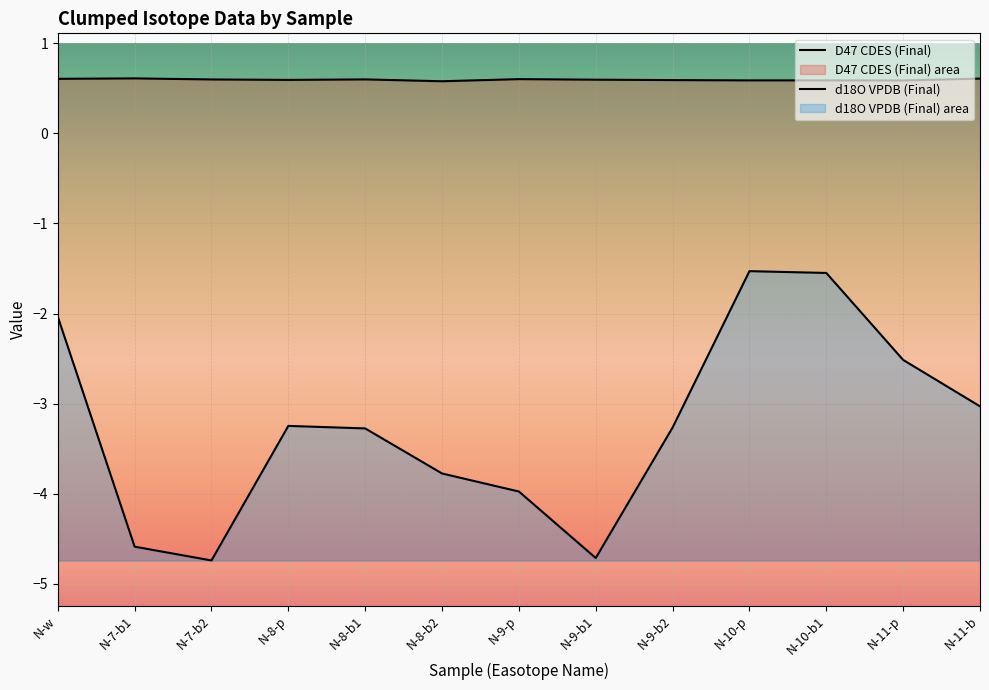

Is the value of D47 CDES (Final) at N-11-b greater than the value of d18O VPDB (Final) at N-w?

Yes